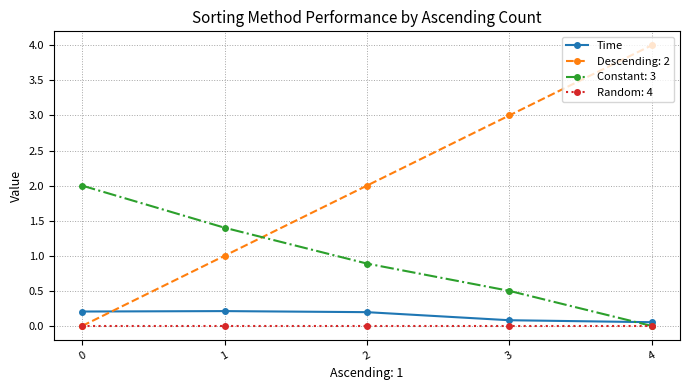

Which series has the largest total across all categories?

Descending: 2